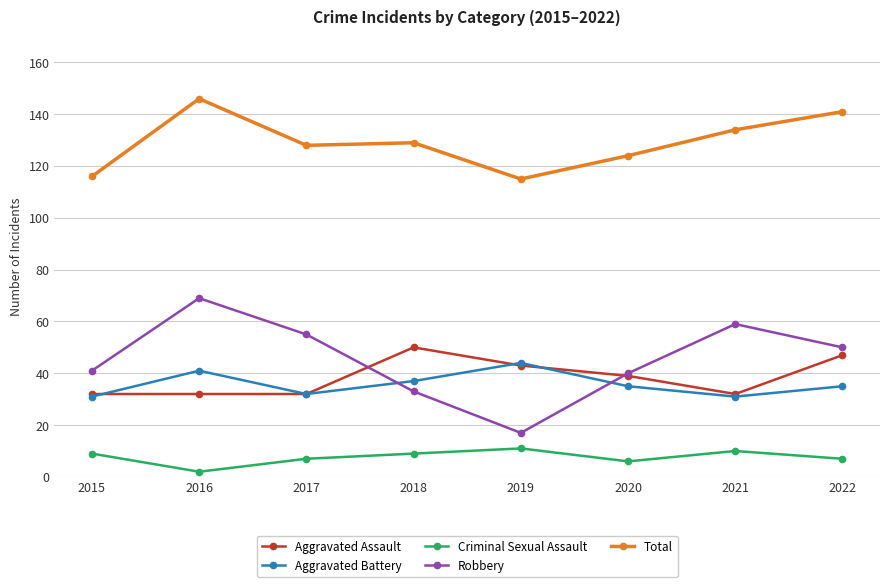

True or false: Aggravated Assault and Robbery intersect in this chart.

True